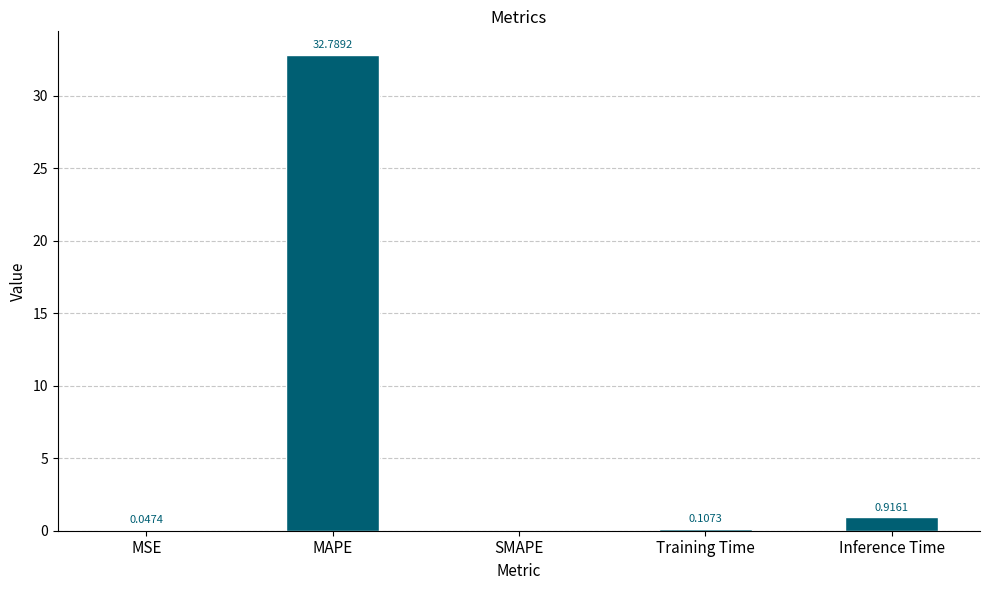

Count the number of data series in this chart.

1